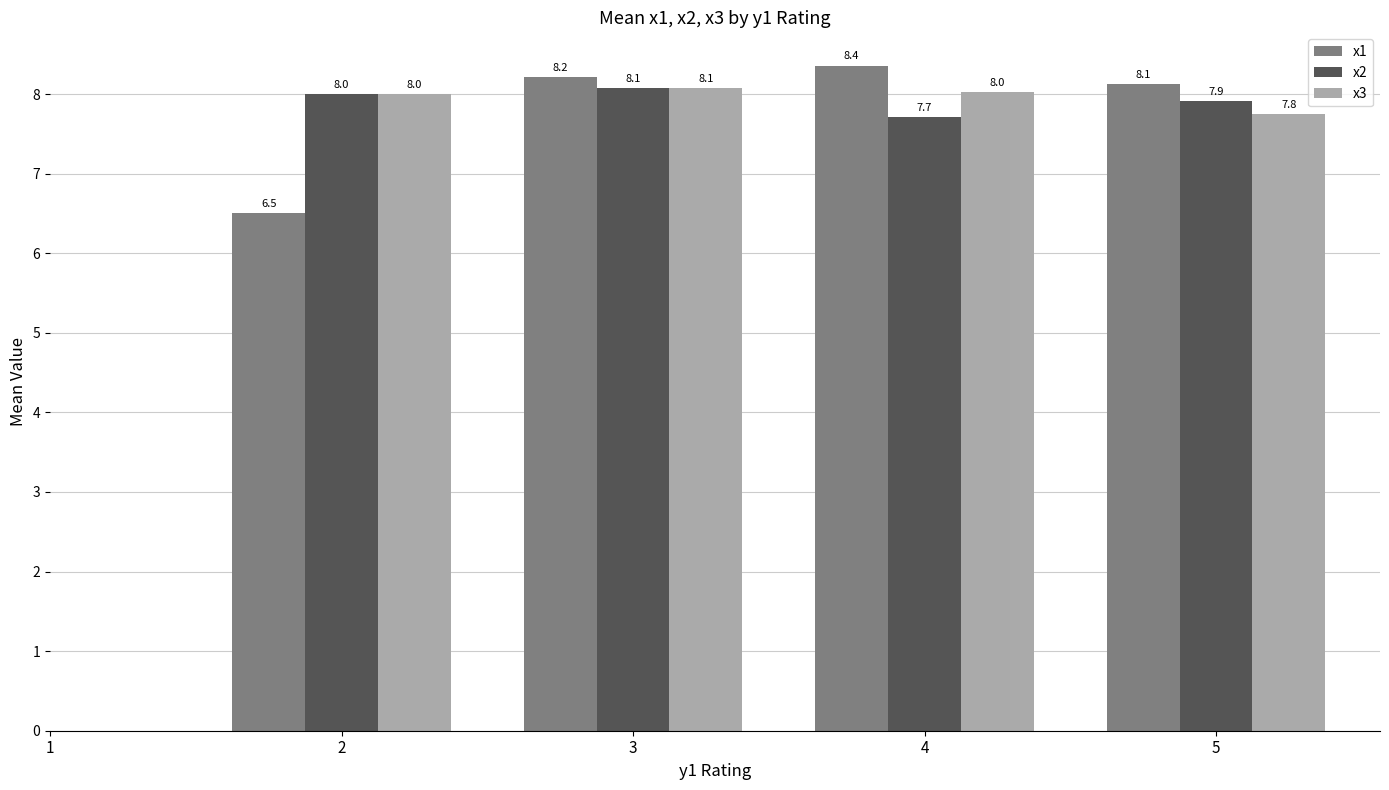

What is the highest value of the x3 series?

8.1